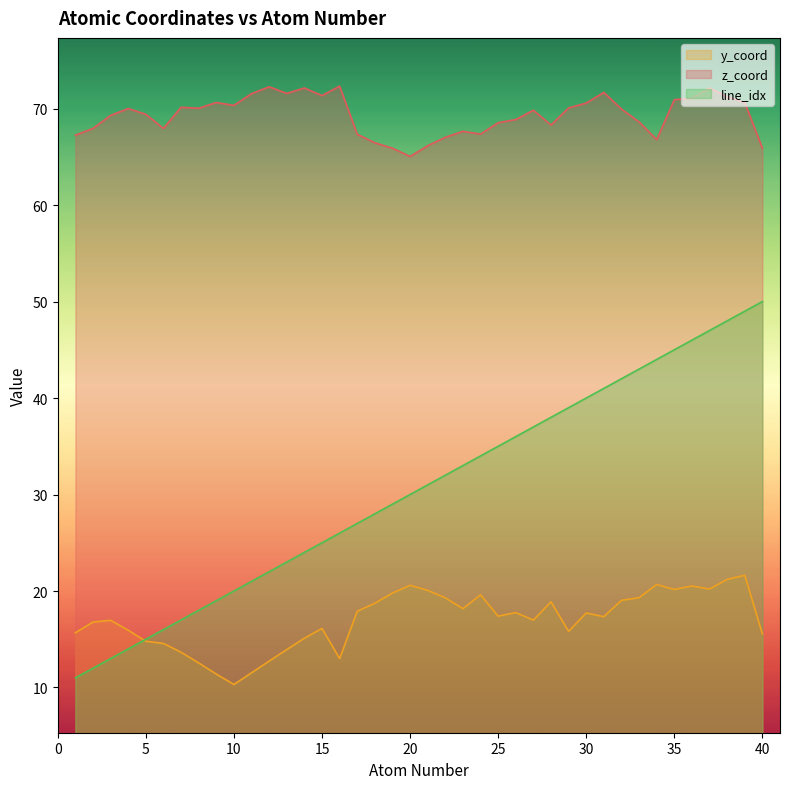

What is the average value of the z_coord series?

69.3